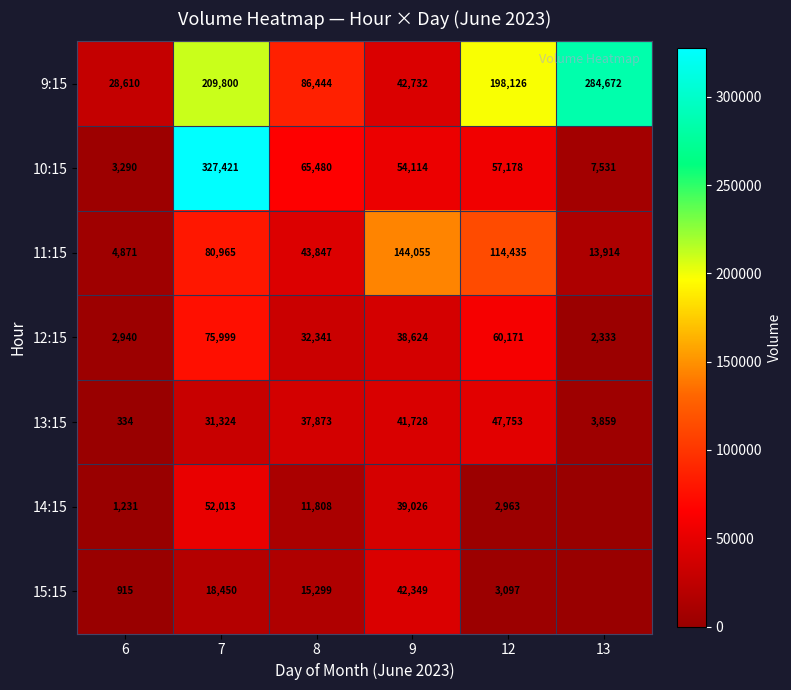

The value of 14:15 at 12 is 685. True or false?

False